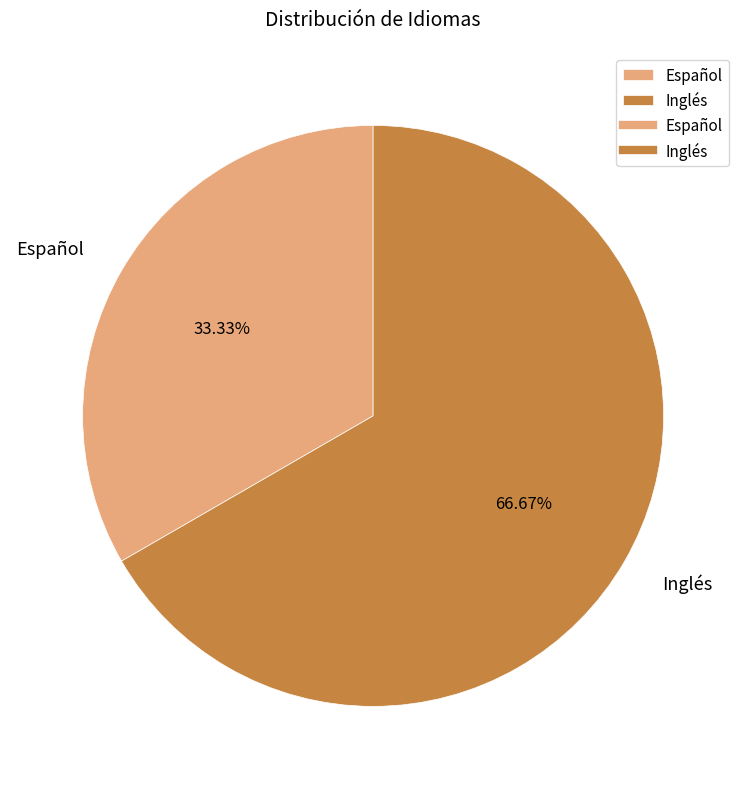

Approximately how many times larger is the value at Inglés compared to Español?

2.0